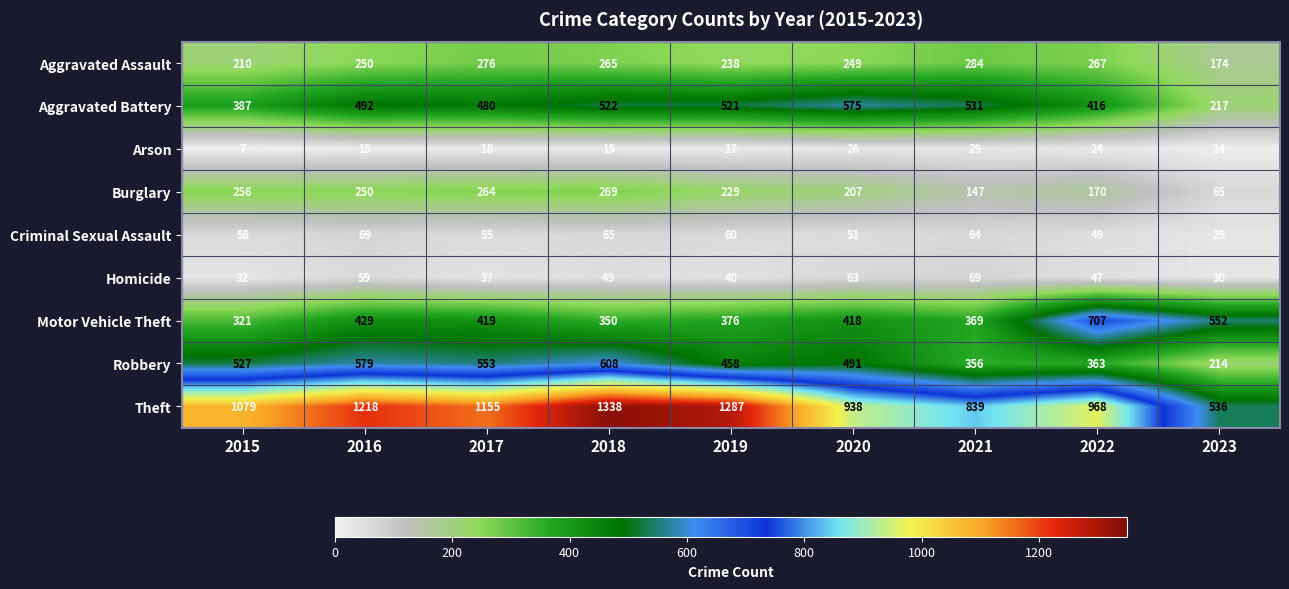

Which category has the highest value across all series?

2018